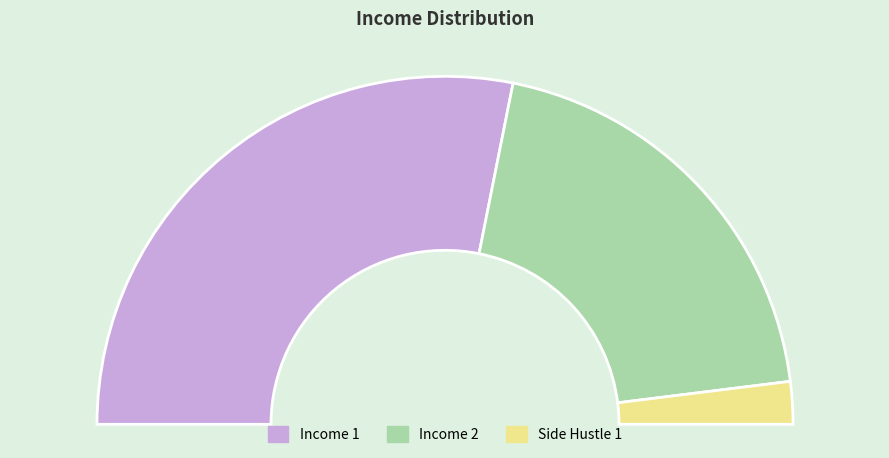

What is the total percentage of Side Hustle 1 and Income 2?

43.7%